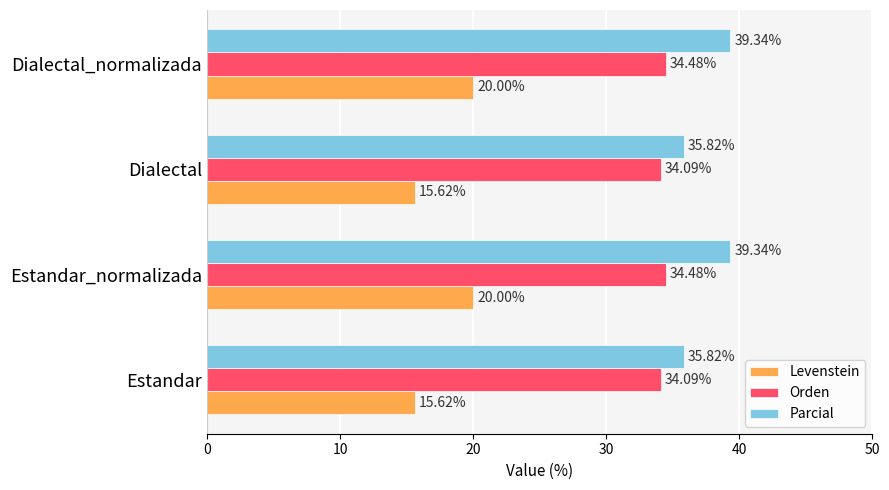

Which series has the largest range (max minus min)?

Levenstein